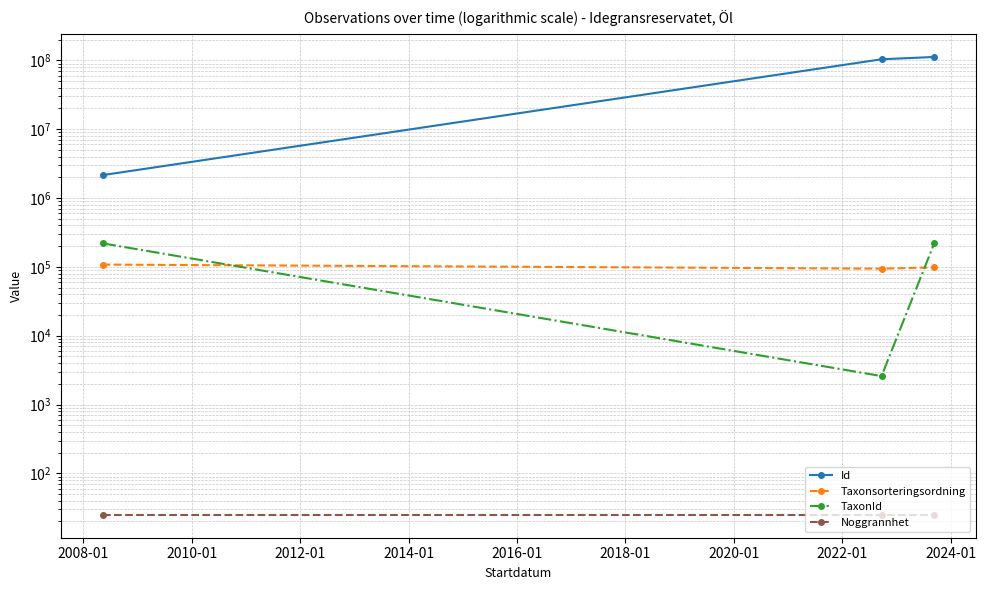

What is the maximum value shown in the chart?

112088271